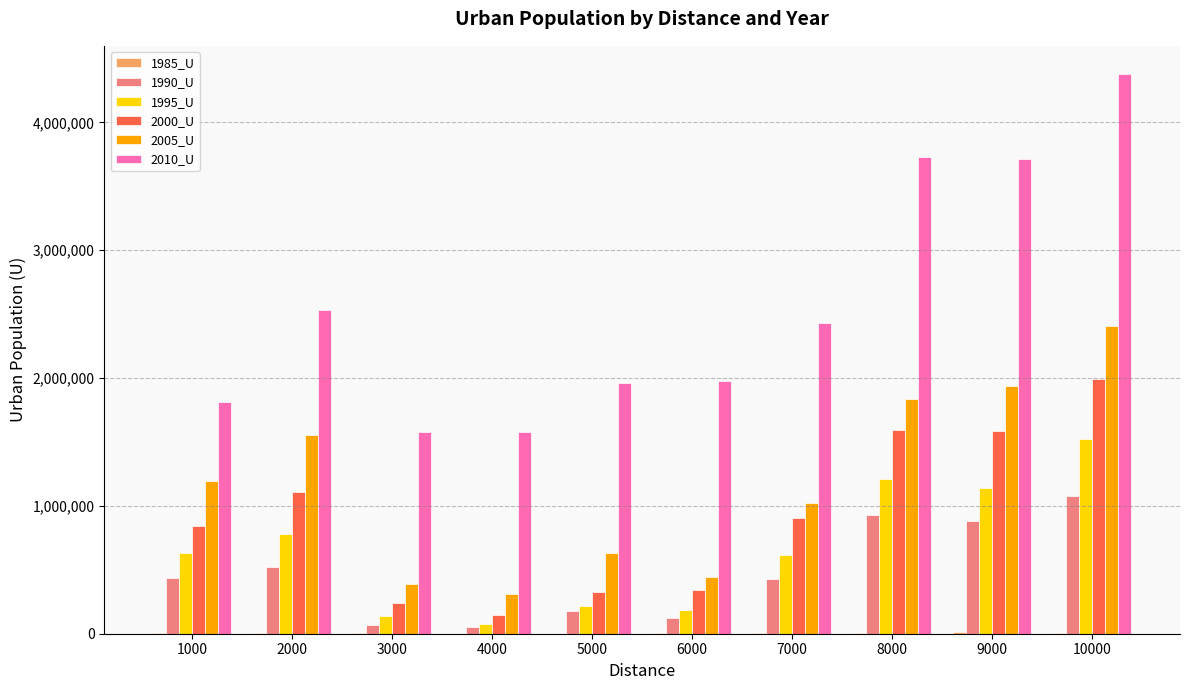

What is the difference between the 2005_U values at 4000 and 6000?

131896